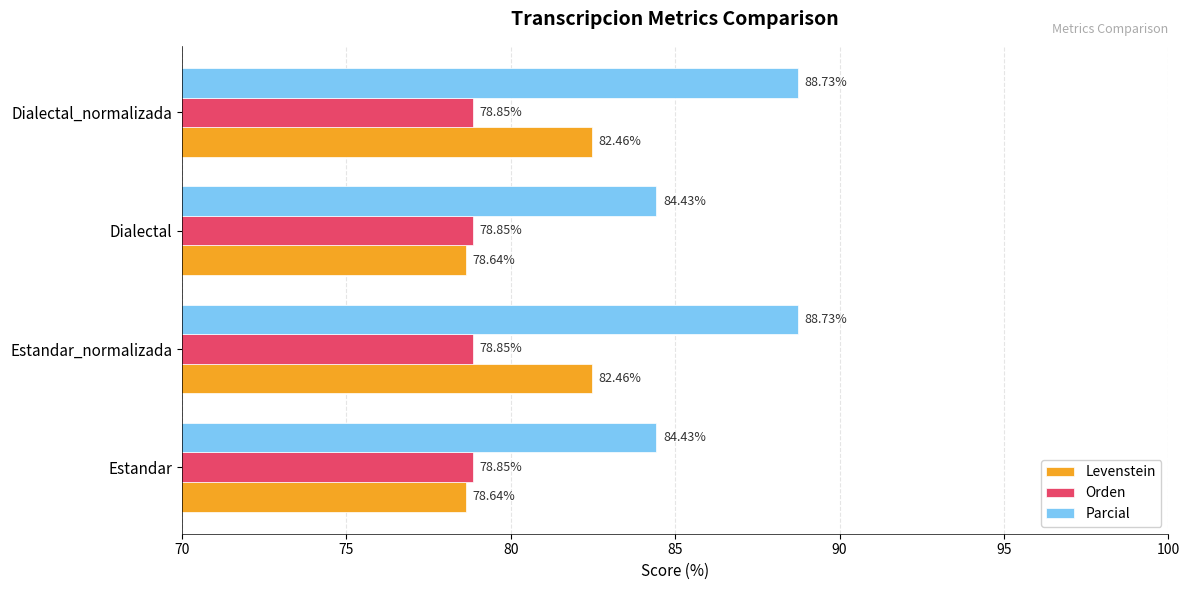

Which series has the largest range (max minus min)?

Parcial